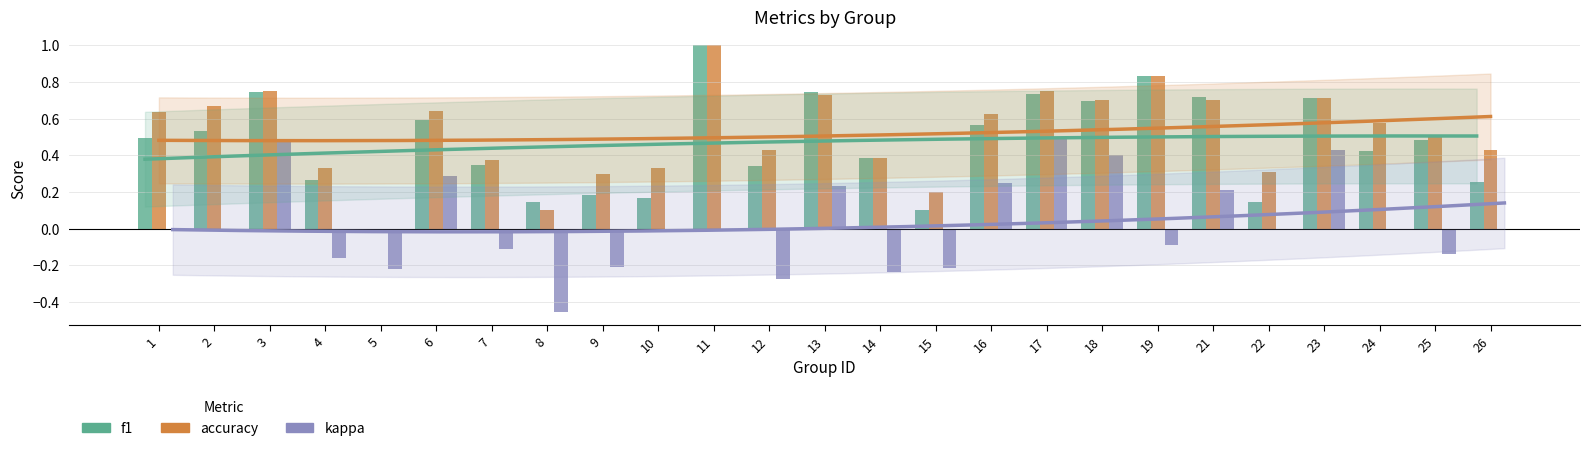

How many bars are there in total?

75